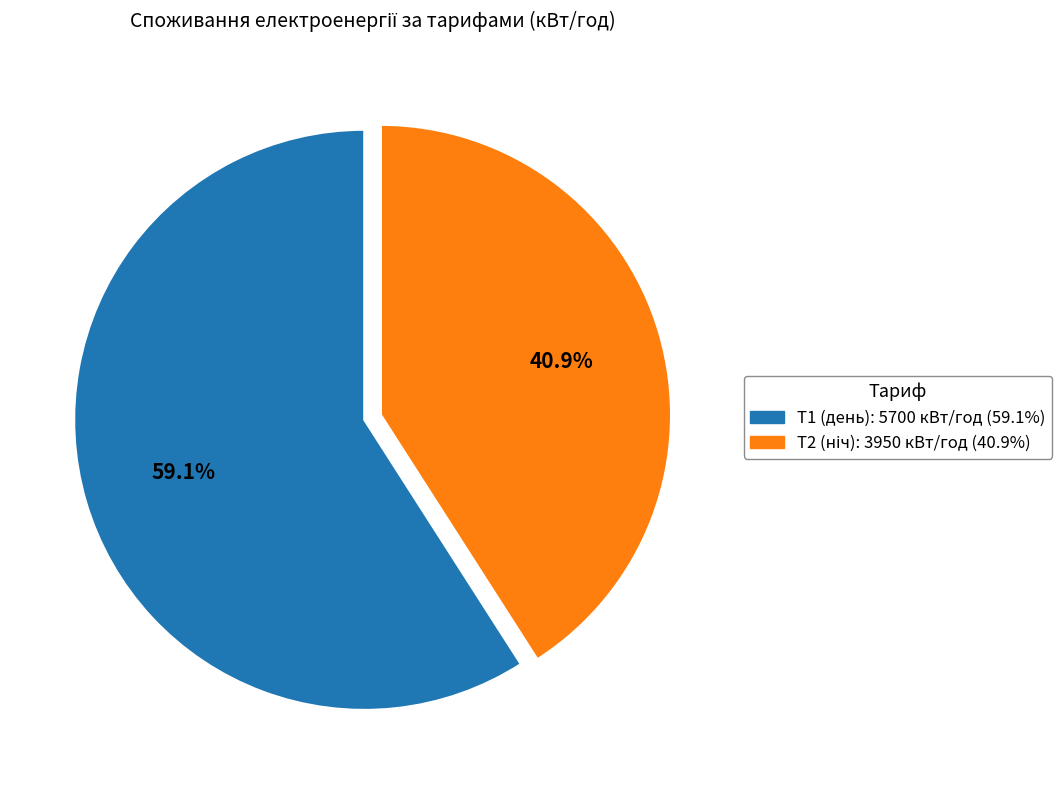

Do Т2 and Т1 together represent more than half of the pie?

Yes